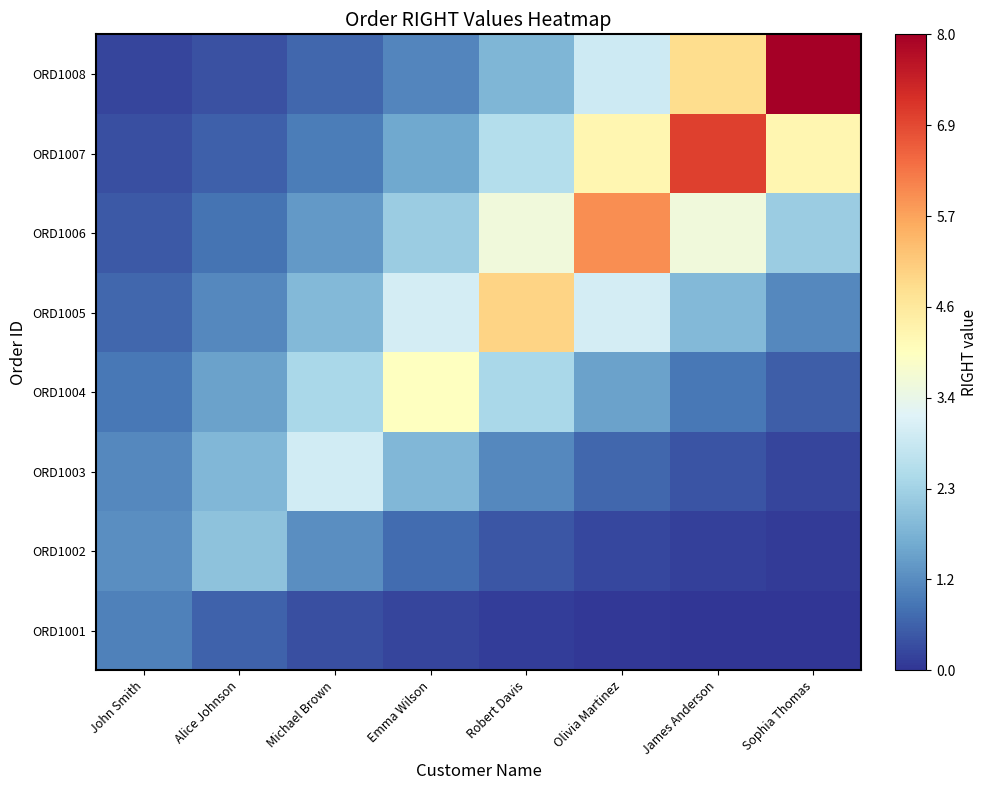

What is the maximum value shown in the chart?

8.0